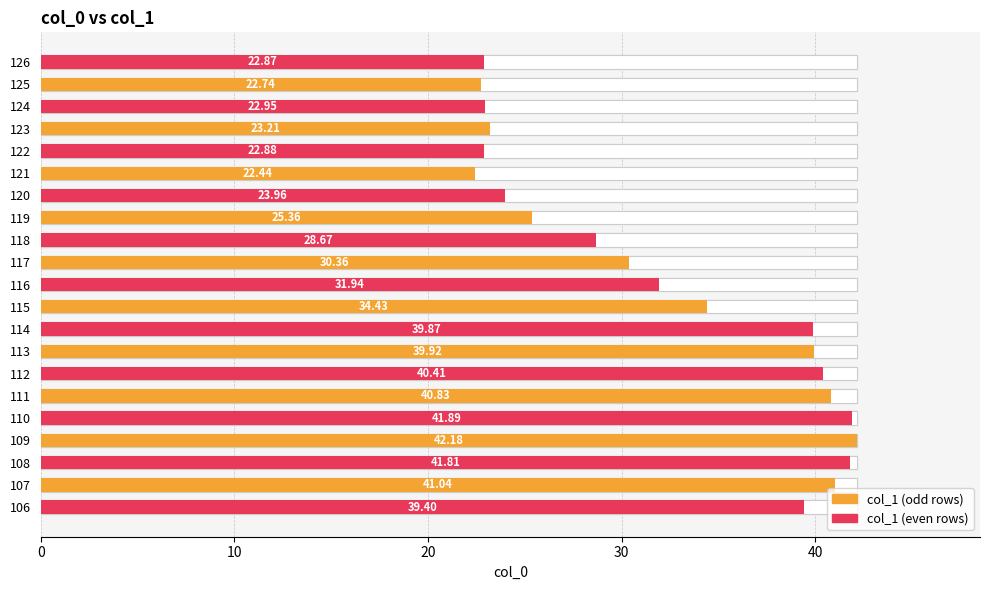

Reading left to right, extract all data points from this chart.

39.4	41.0	41.8	42.2	41.9	40.8	40.4	39.9	39.9	34.4	31.9	30.4	28.7	25.4	24.0	22.4	22.9	23.2	22.9	22.7	22.9